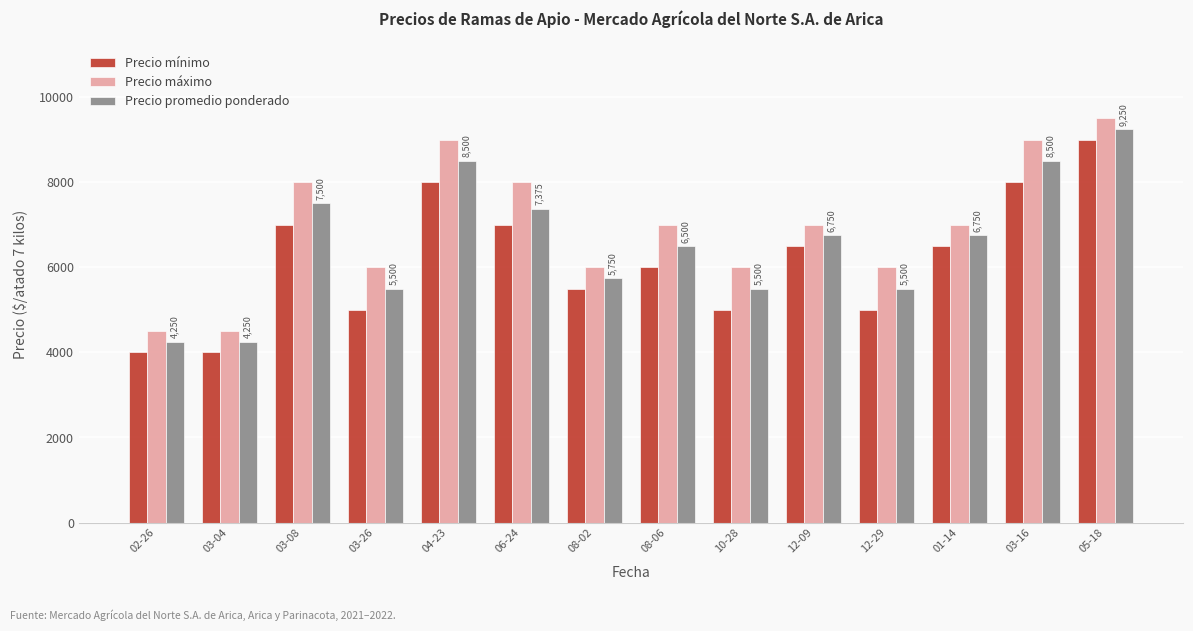

The value of Precio máximo at 12-09 is 7000. True or false?

True